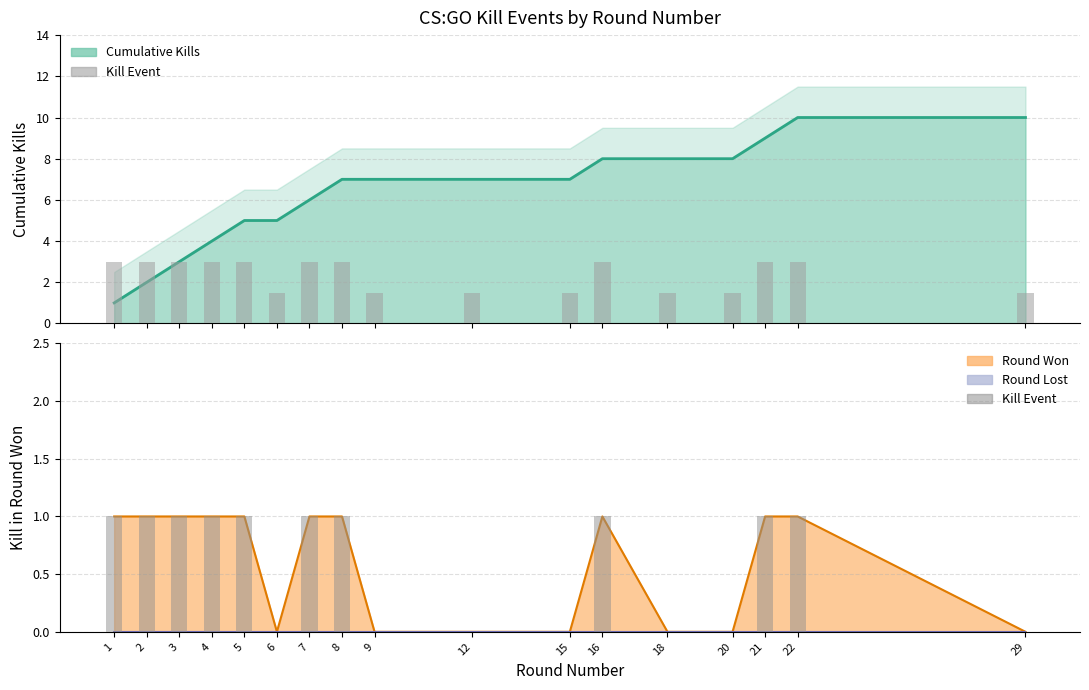

True or false: the data shows 0 at 18.

True